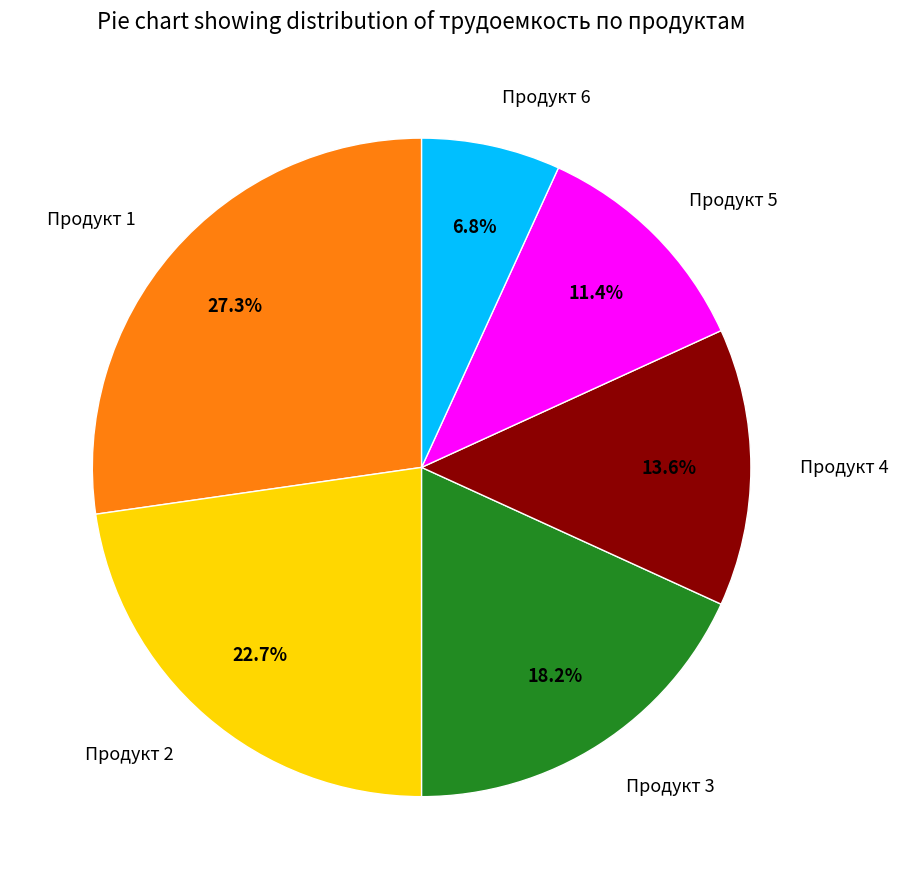

What is the ratio of the value at Продукт 2 to the value at Продукт 4?

1.7